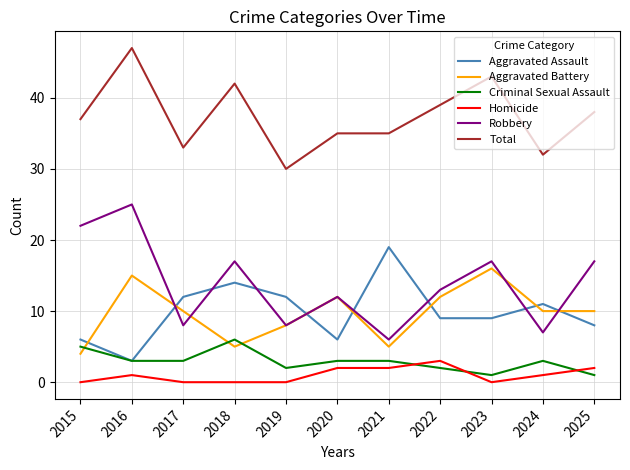

True or false: Robbery and Homicide intersect in this chart.

False